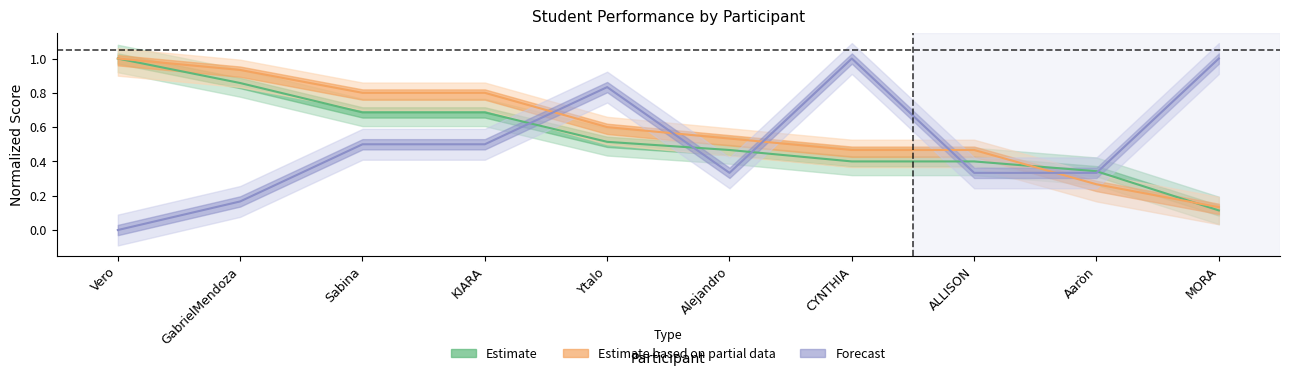

Where is Correcto nearest to the value 0?

MORA